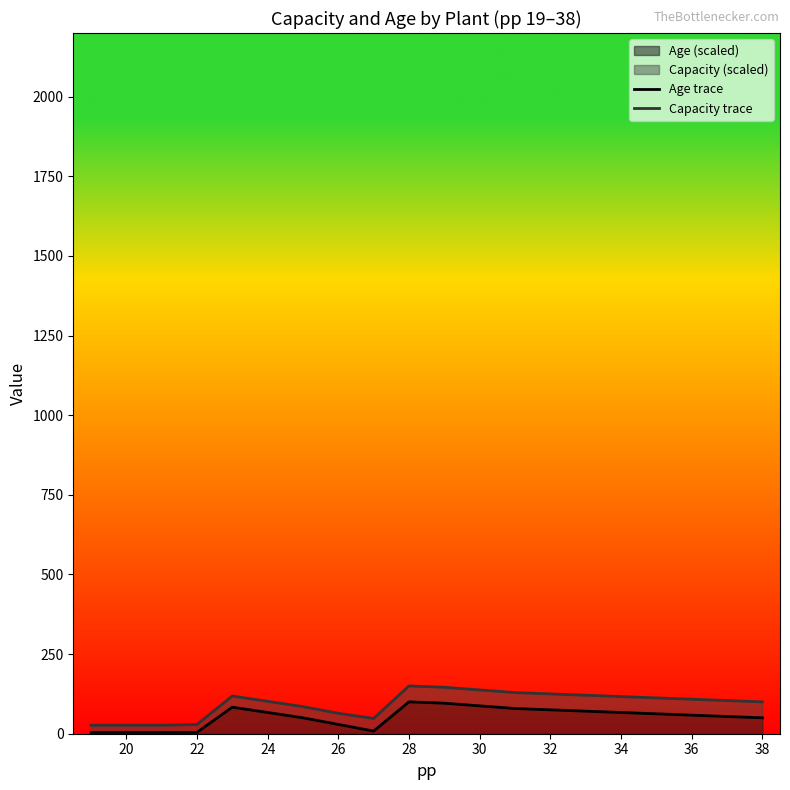

What is the average value of the Age trace series?

52.7